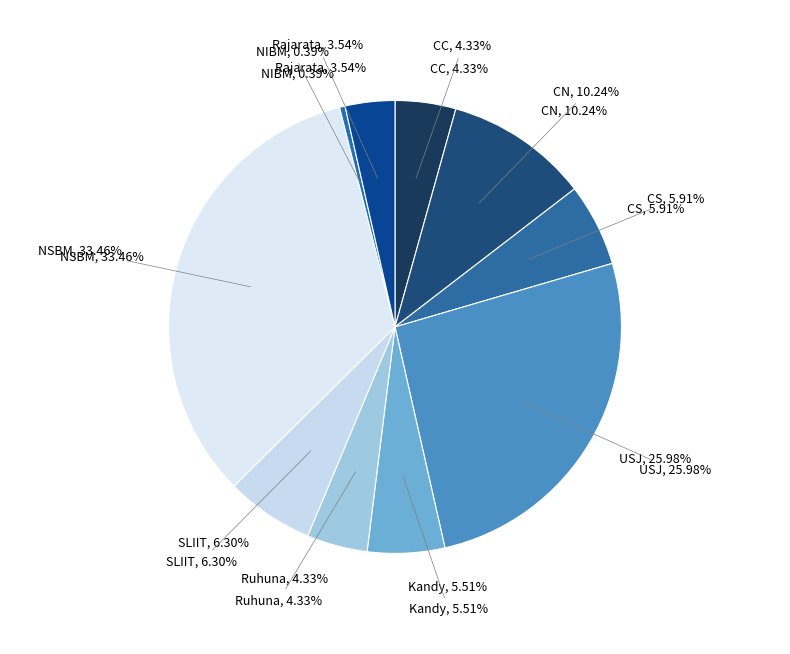

True or false: SLIIT accounts for 20% of the total.

False